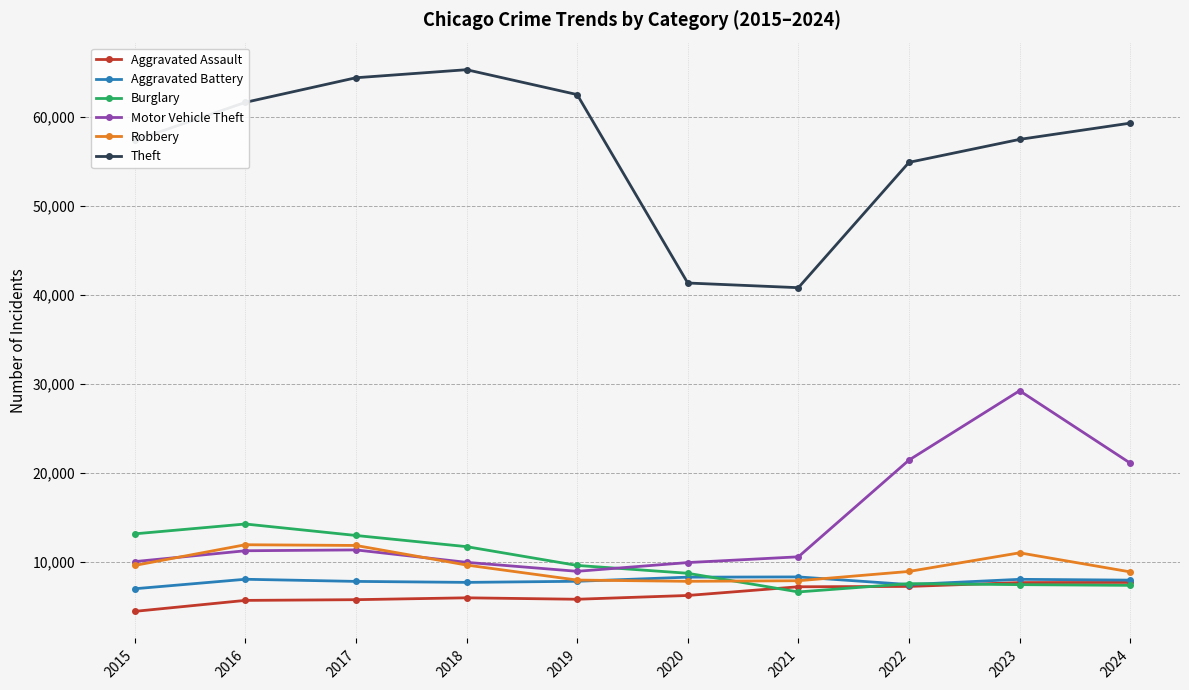

The Theft series shows 59292 at 2024. True or false?

True